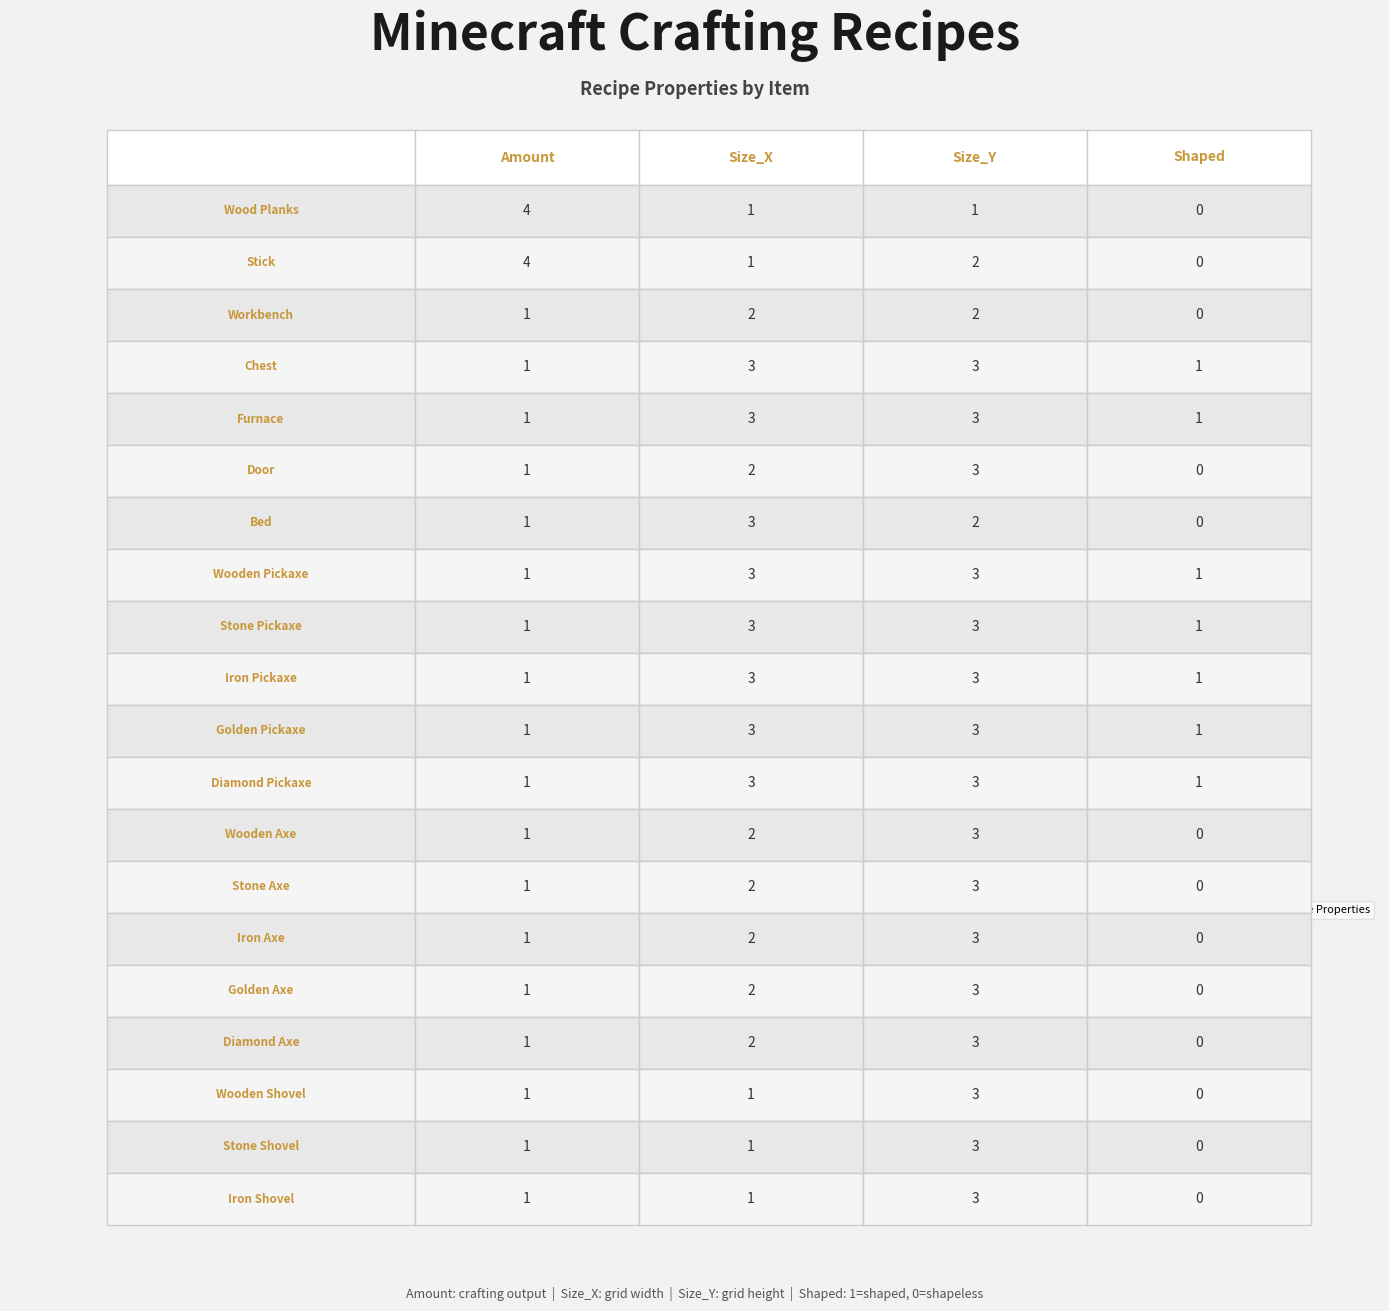

How many data points in Stone_Shovel are less than 1?

1